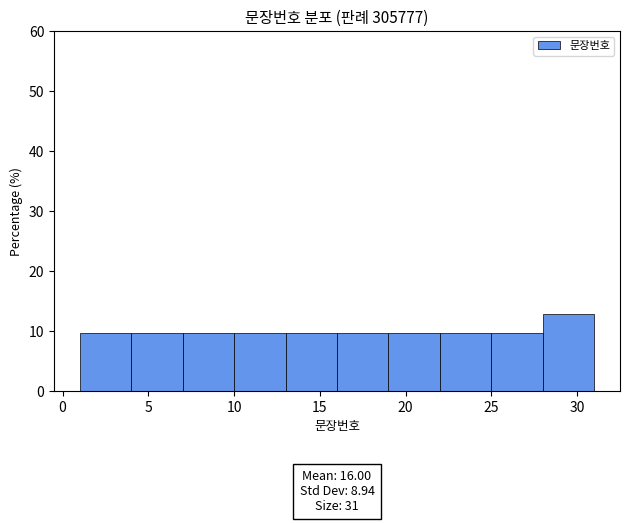

Which range on the x-axis has the tallest bar?

28 to 31